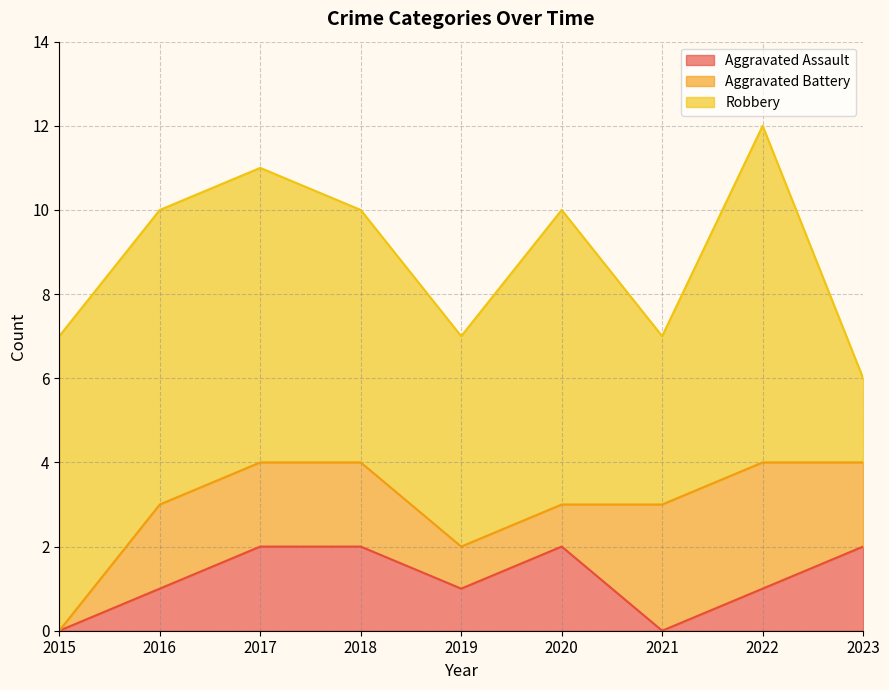

Read the Robbery value at 2021.

4